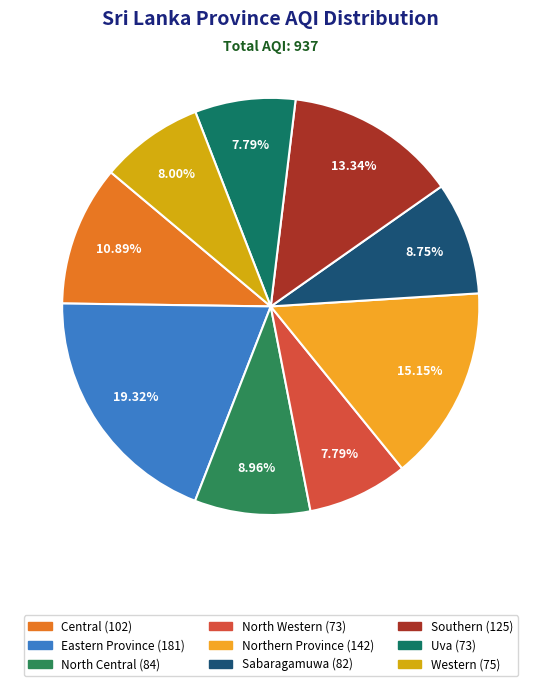

Approximately how many times larger is the value at Northern Province compared to Western?

1.9